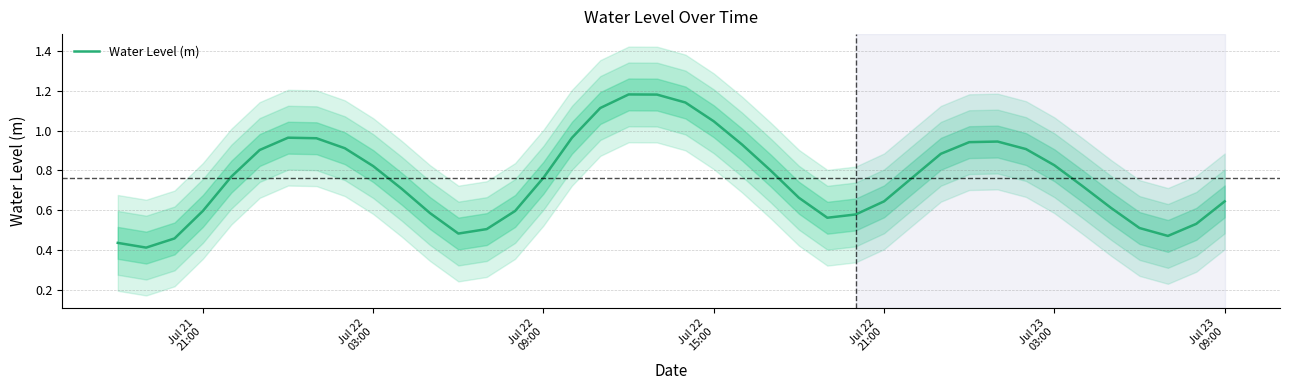

Reading right to left, extract all data points from this chart.

0.6	0.5	0.5	0.5	0.6	0.7	0.8	0.9	0.9	0.9	0.9	0.8	0.6	0.6	0.6	0.7	0.8	0.9	1.0	1.1	1.2	1.2	1.1	1.0	0.8	0.6	0.5	0.5	0.6	0.7	0.8	0.9	1.0	1.0	0.9	0.8	0.6	0.5	0.4	0.4